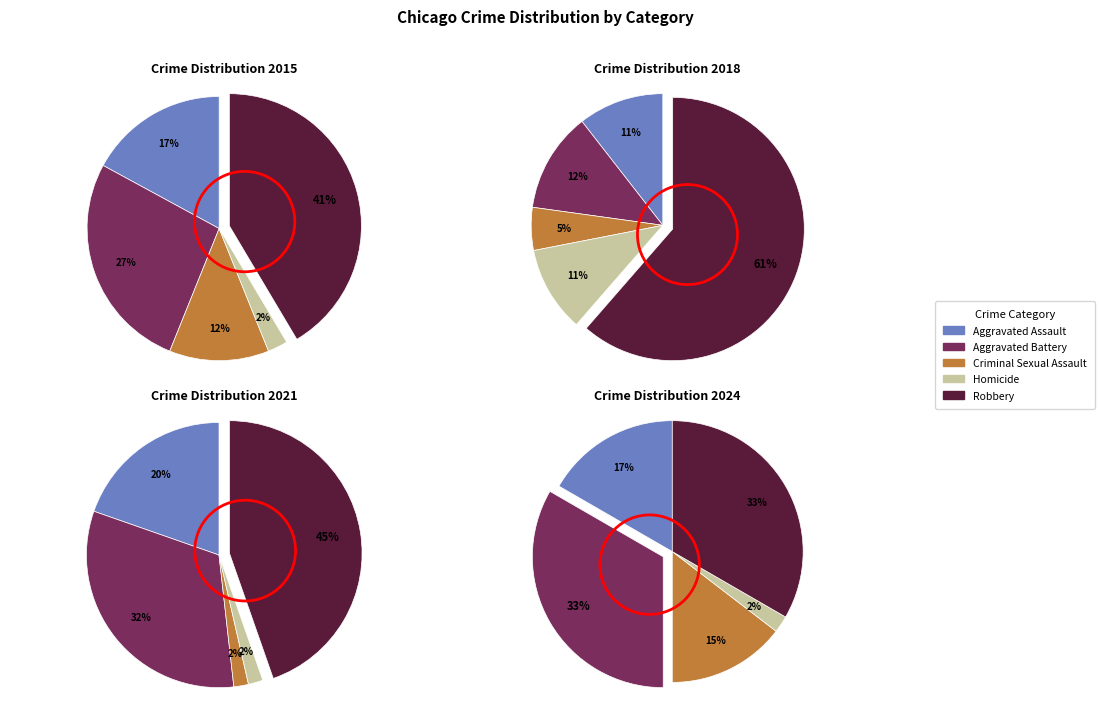

Is it true that Robbery is 55% of the pie?

False